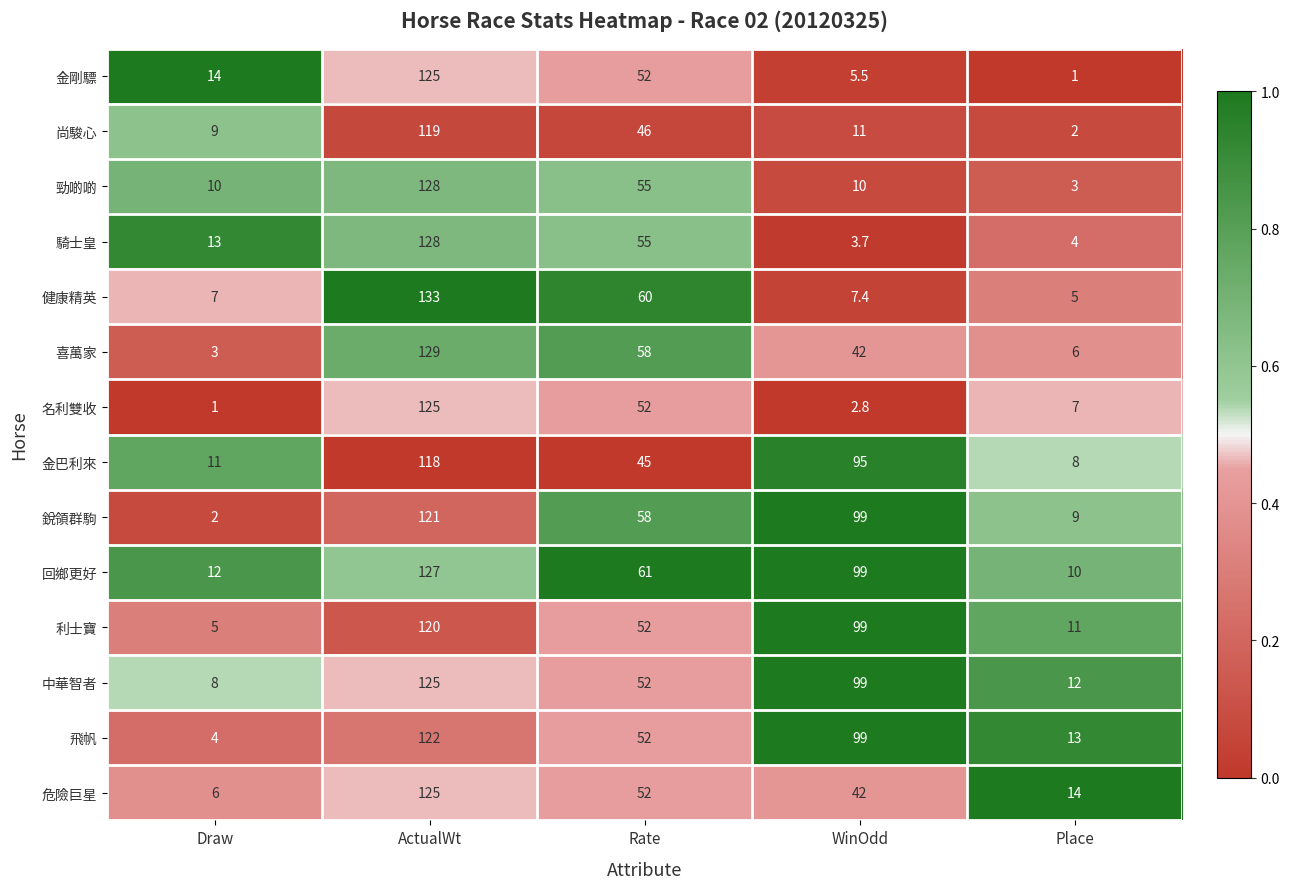

What value does the 尚駿心 series have at ActualWt?

119.0